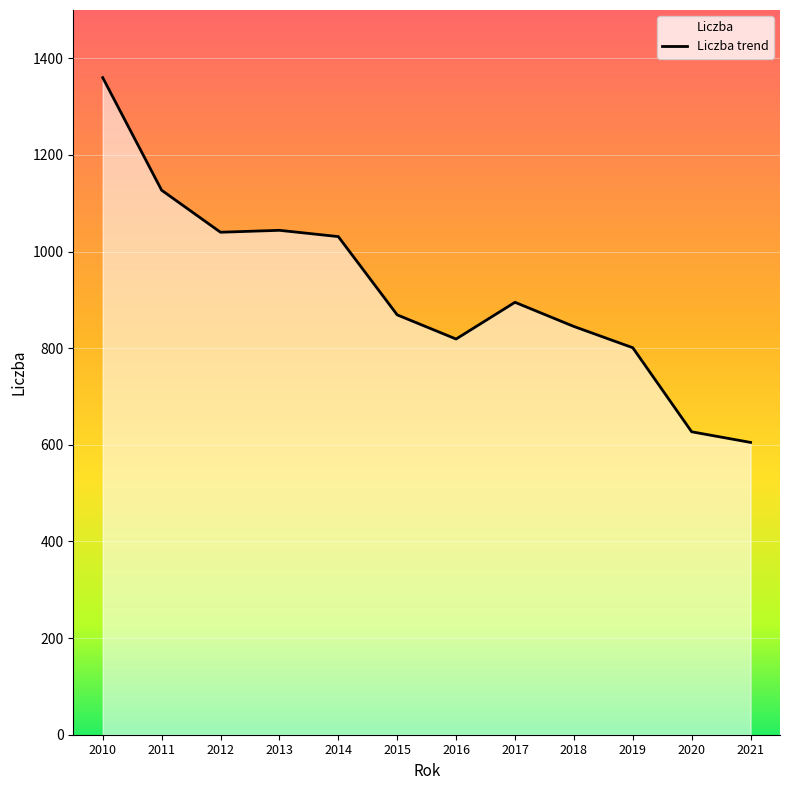

What is the value of the 6th point from the left?

869